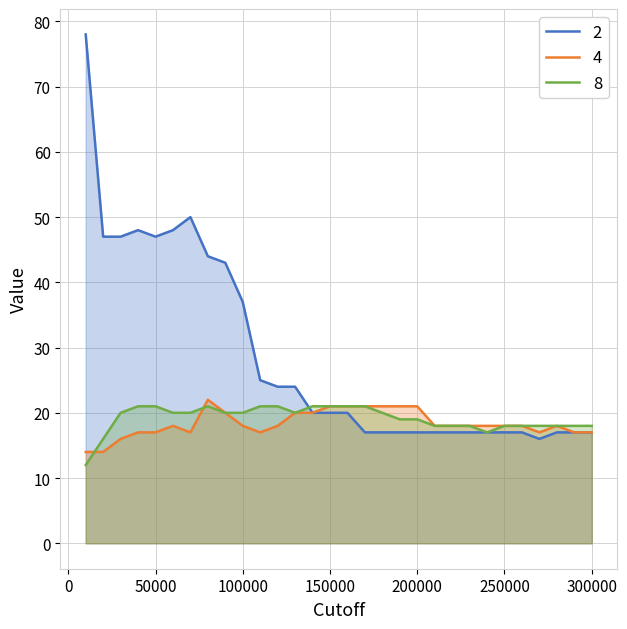

Which series has the widest spread of values?

2